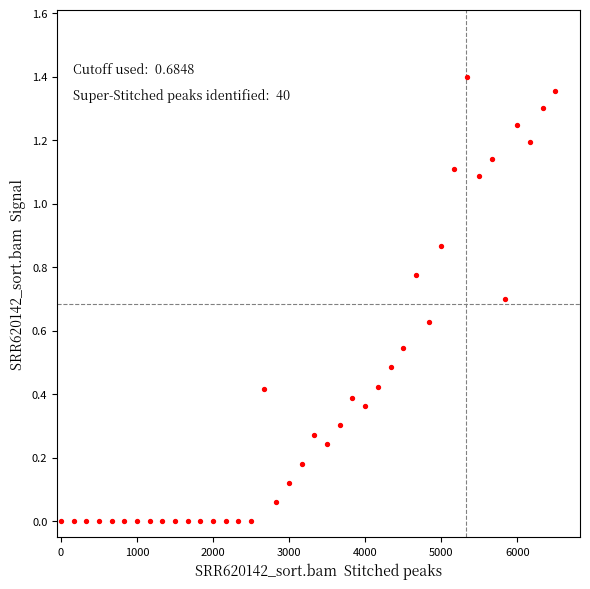

What is the range of X values (max minus min)?

6500.0